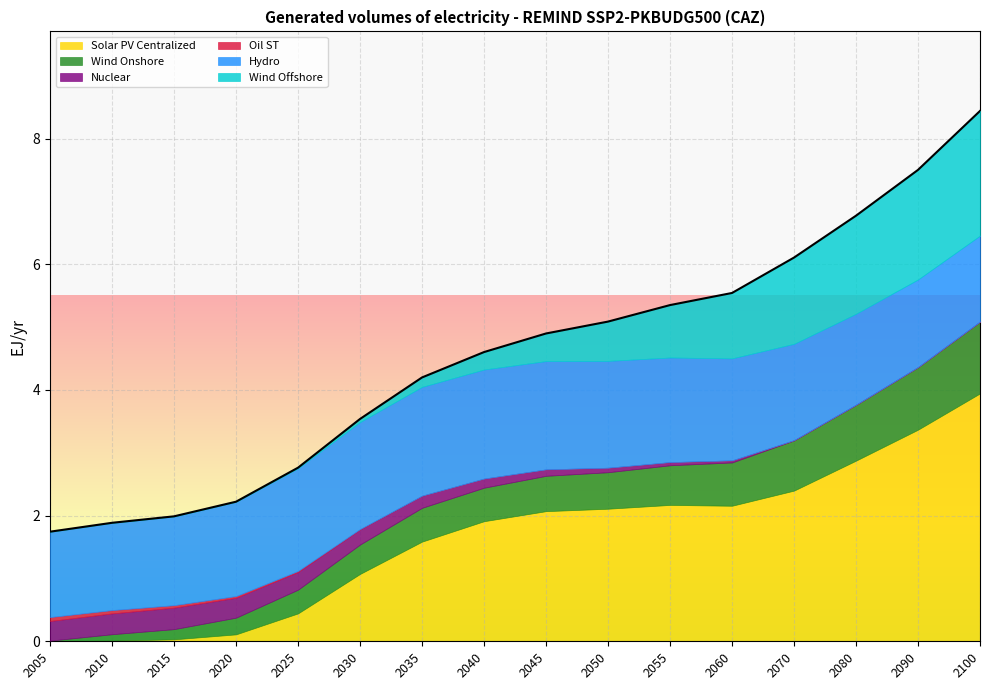

Does the chart display data point markers on the line(s)?

No